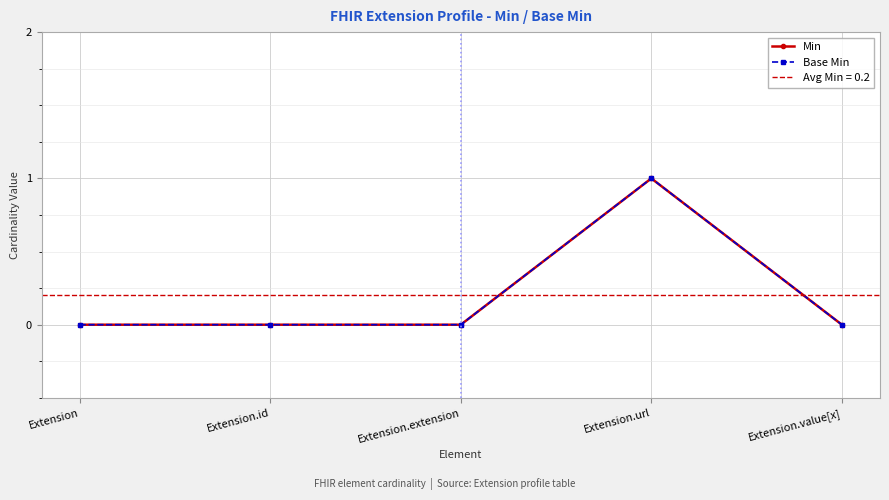

What position from the right is Extension.extension?

3